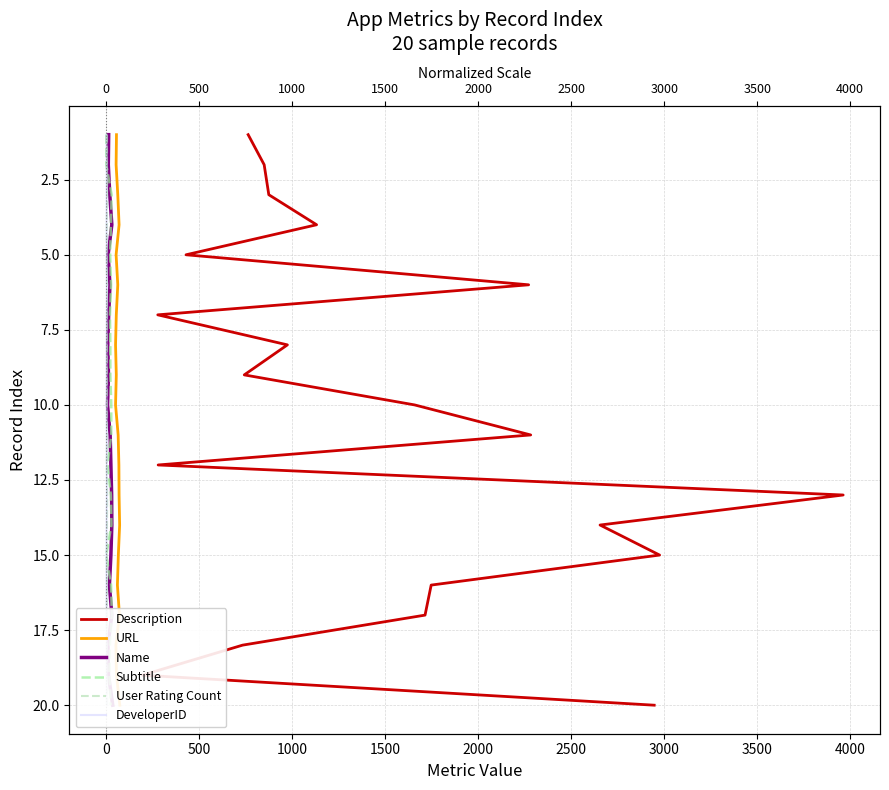

True or false: Name has more than 2 points higher than both neighbors.

False